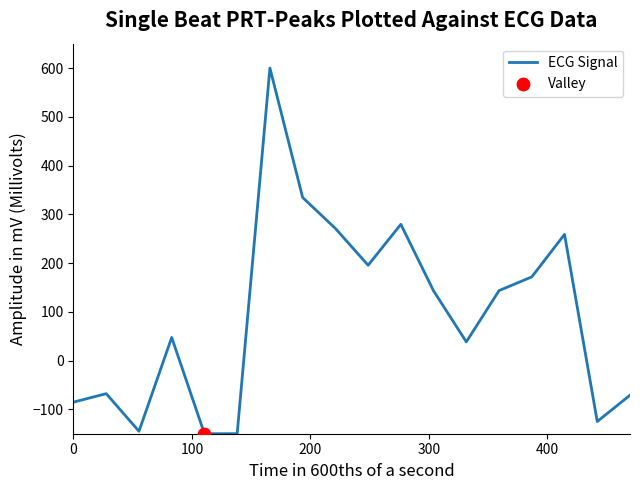

What is the difference between the maximum and minimum values?

750.0